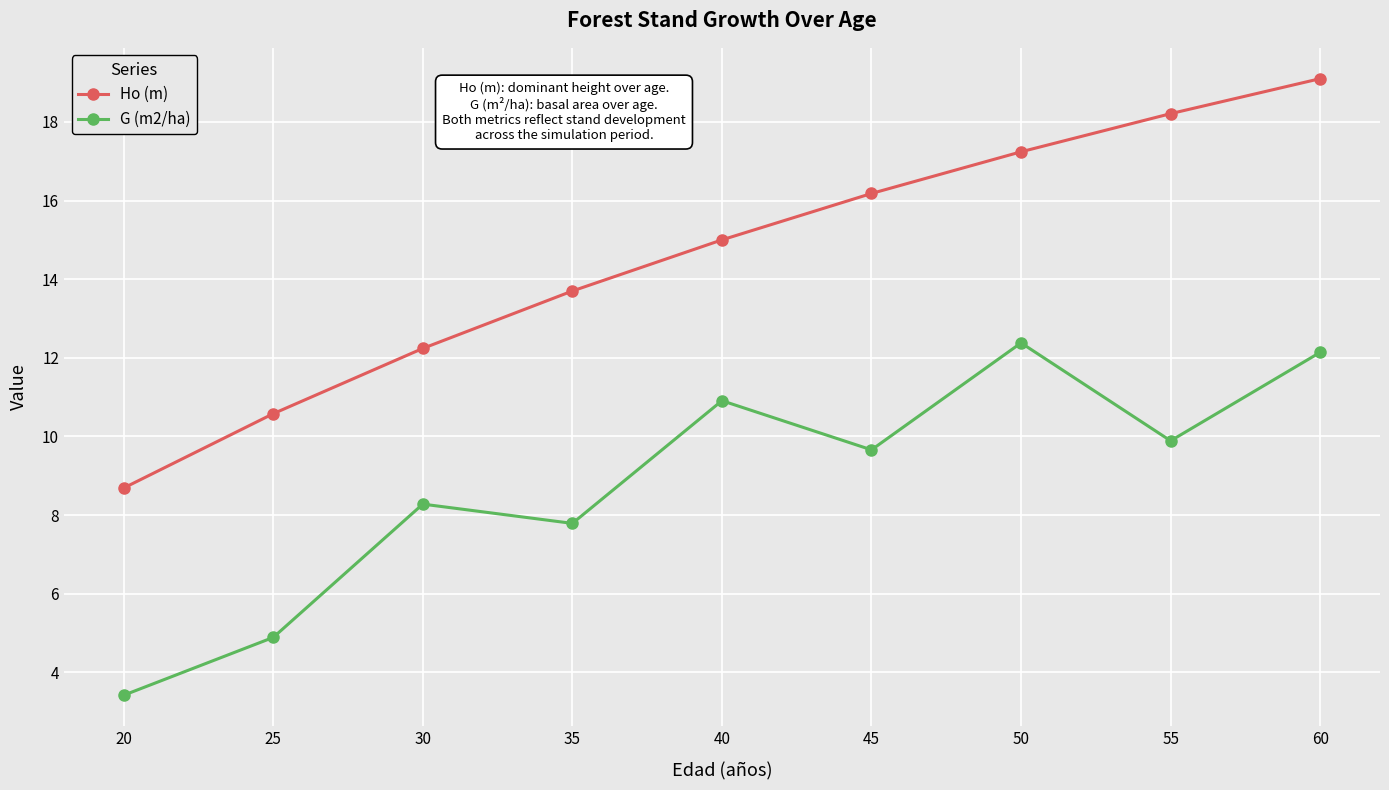

At 25, list the series in order from largest to smallest.

Ho (m), G (m2/ha)